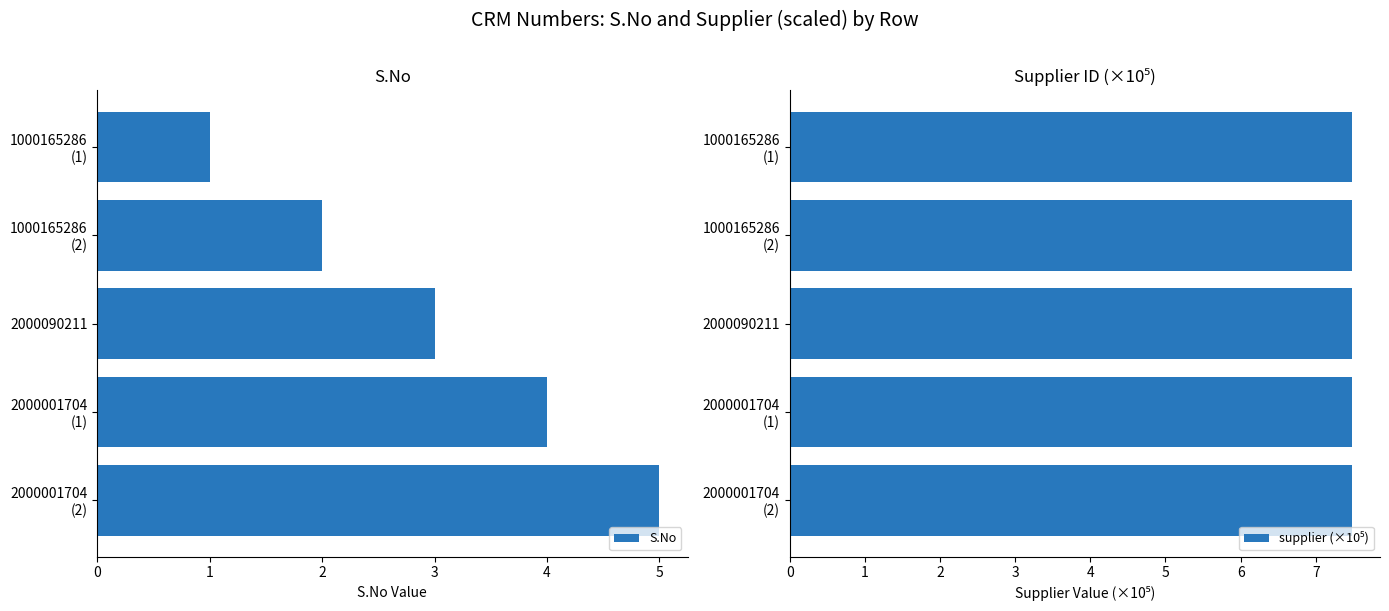

The S.No series shows 4 at 2000090211. True or false?

False